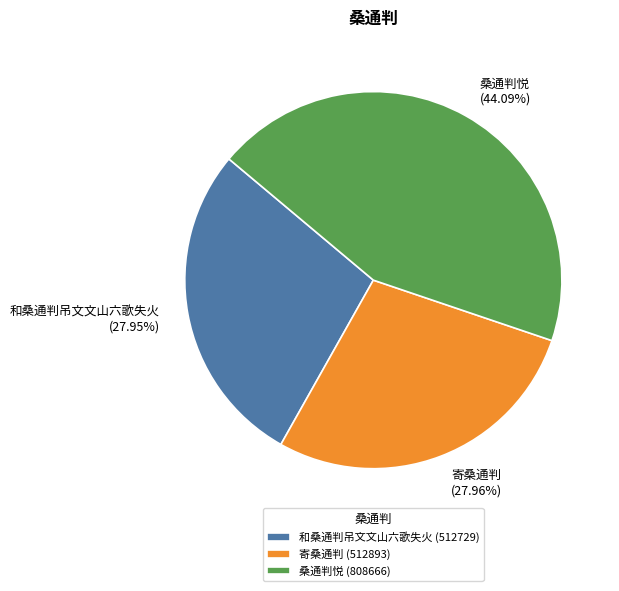

Do 和桑通判吊文文山六歌失火 and 桑通判悦 together represent more than half of the pie?

Yes